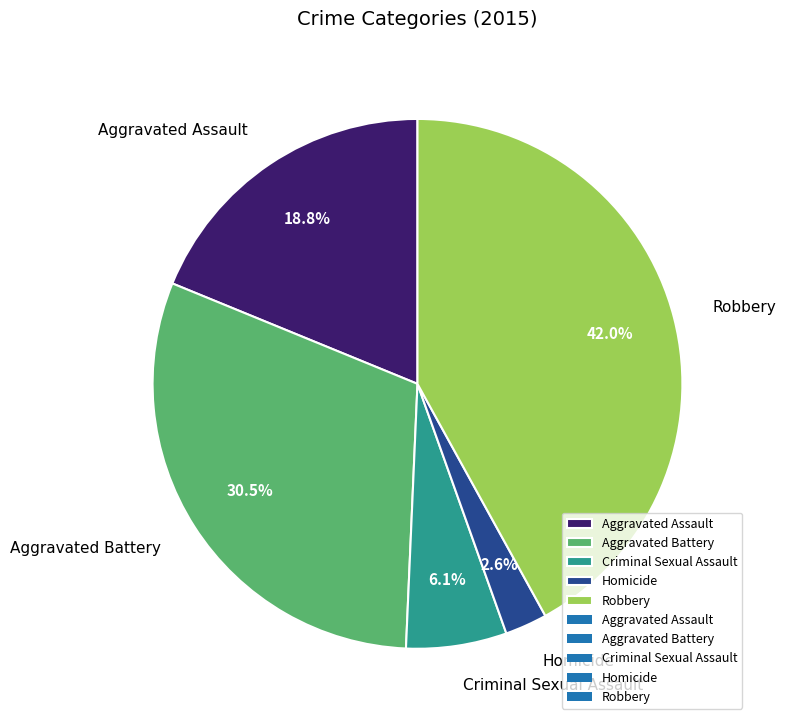

Does any single category account for the majority?

No